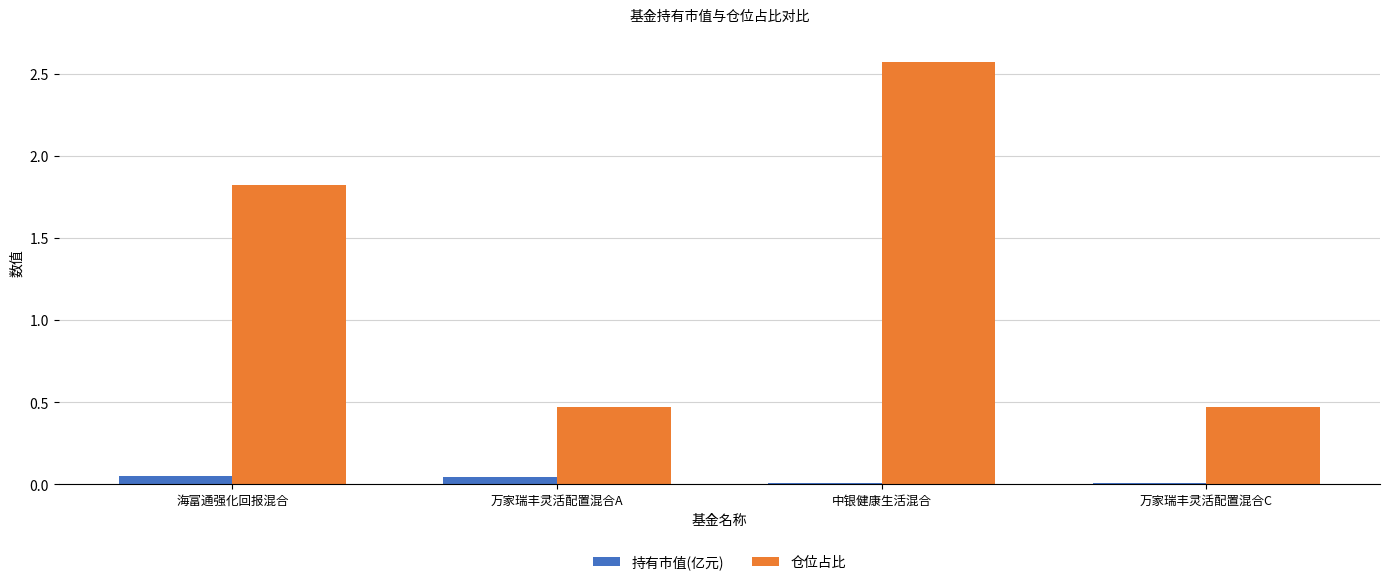

Is the value of 持有市值(亿元) at 万家瑞丰灵活配置混合A greater than the value of 仓位占比 at 万家瑞丰灵活配置混合A?

No